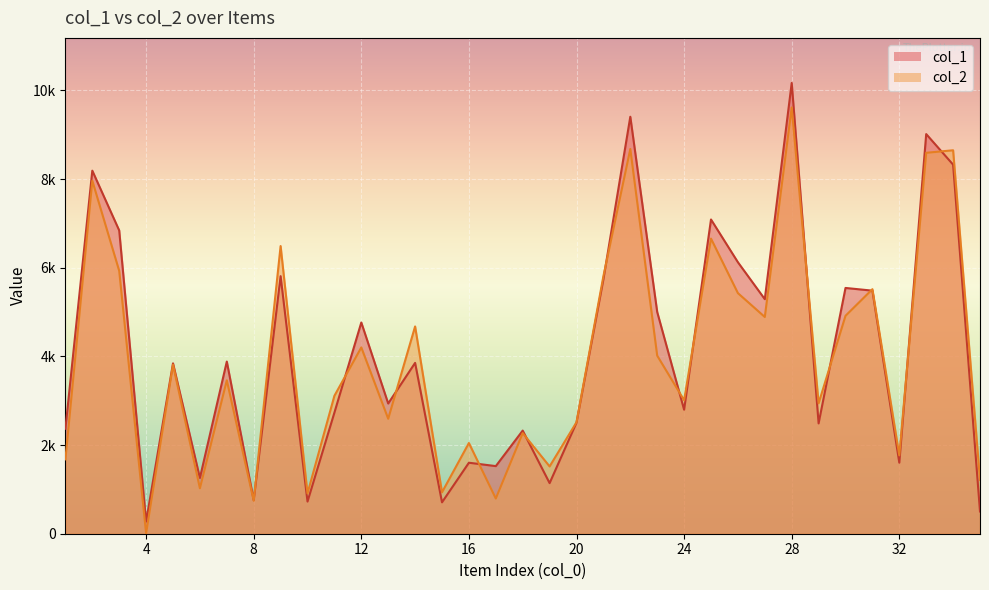

How many interior local valleys does the col_2 series have?

12